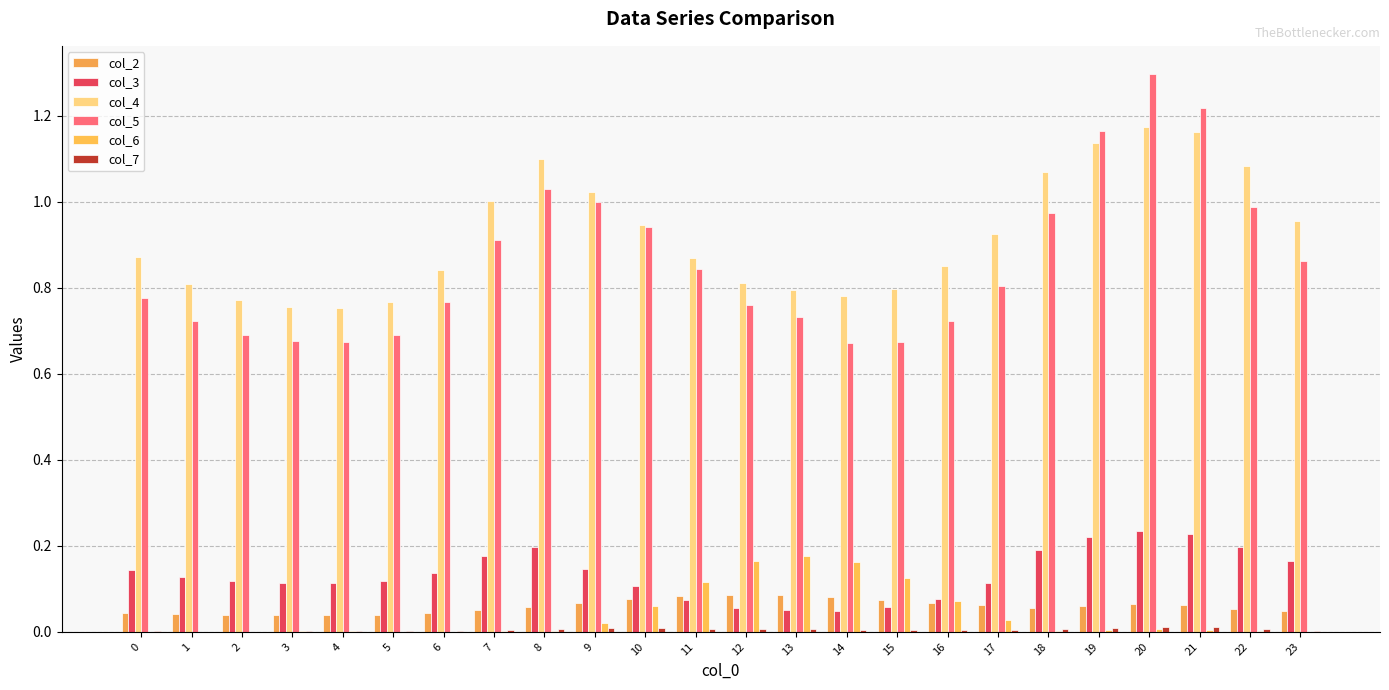

Which category has the highest value across all series?

20